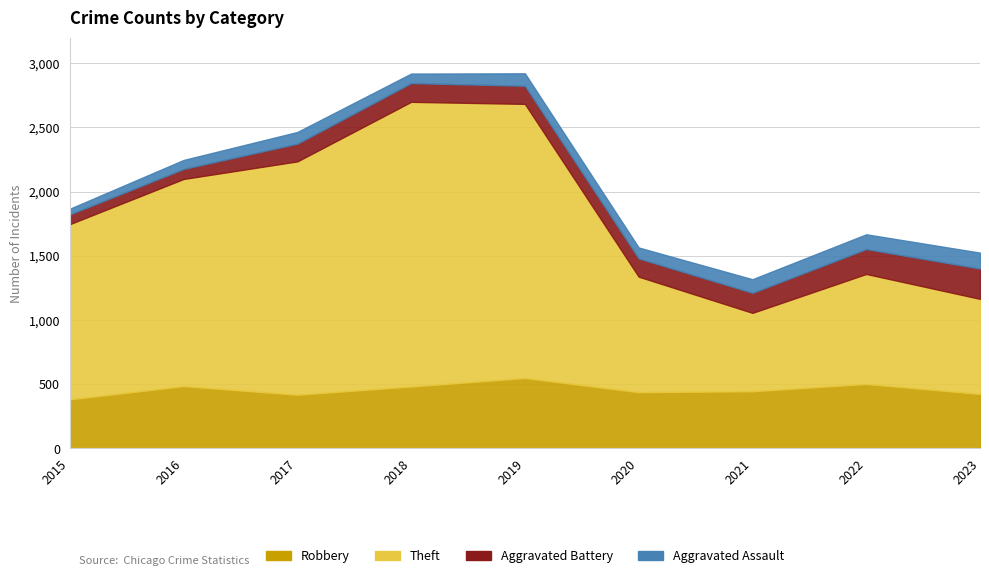

Reading right to left, transcribe all the data shown in this chart.

Robbery: 2023=424	2022=502	2021=445	2020=438	2019=548	2018=482	2017=418	2016=485	2015=382
Theft: 2023=741	2022=857	2021=611	2020=900	2019=2136	2018=2218	2017=1818	2016=1614	2015=1365
Aggravated Battery: 2023=236	2022=194	2021=156	2020=142	2019=141	2018=146	2017=138	2016=78	2015=76
Aggravated Assault: 2023=124	2022=115	2021=106	2020=85	2019=97	2018=74	2017=91	2016=70	2015=44